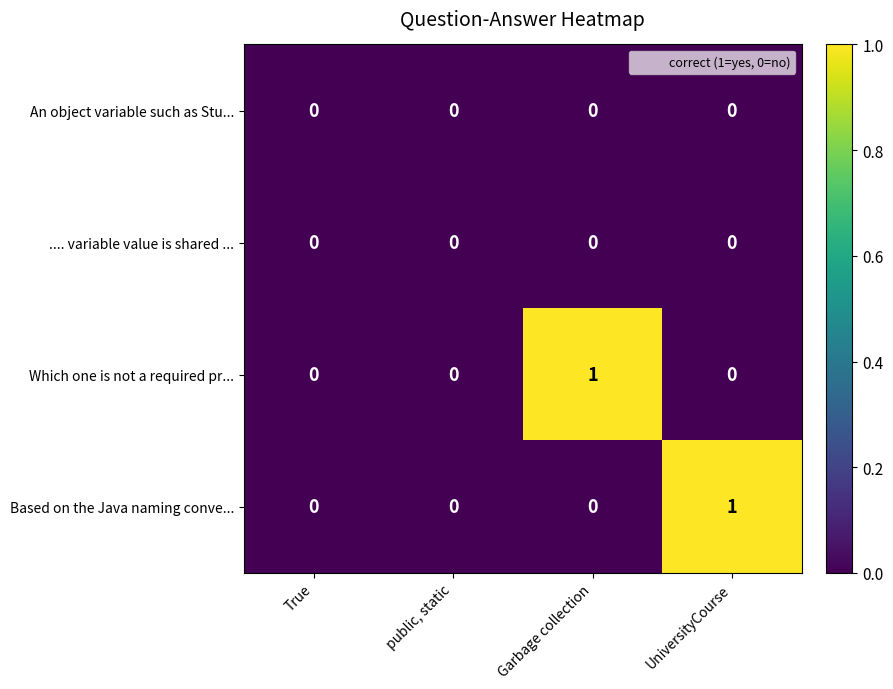

The value of An object variable such as Stu... at Garbage collection is 0. True or false?

True